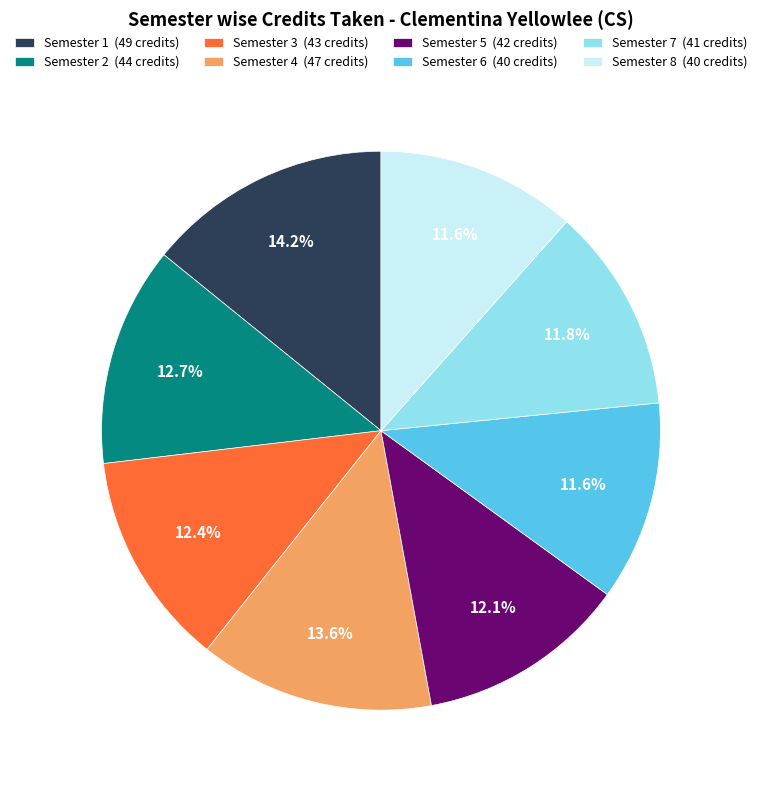

Is it true that Semester 8 is 6% of the pie?

False